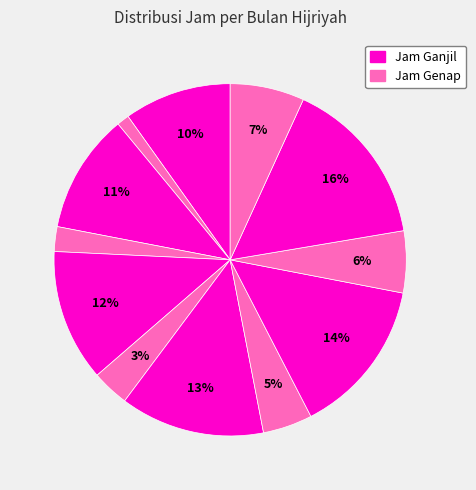

How many slices are in this pie chart?

12